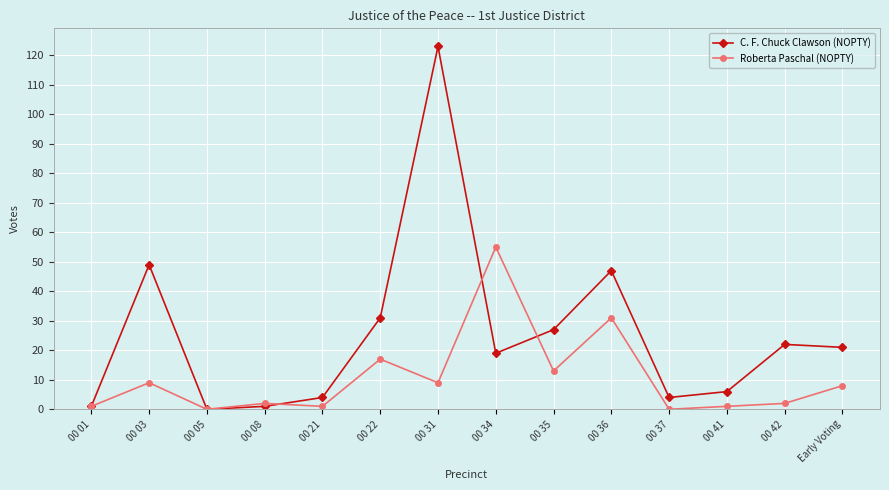

What position from the left is 00 31?

7